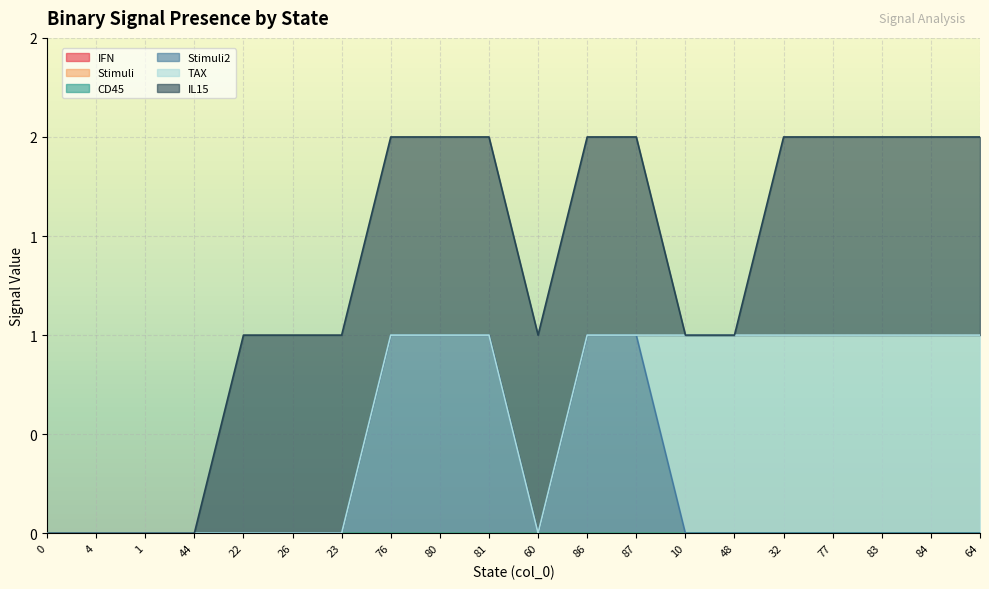

Between 64 and 10, which is larger?

64